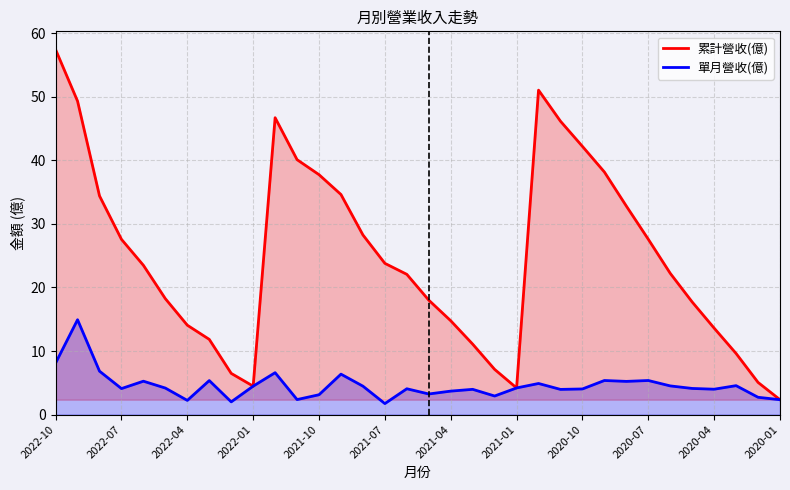

What is the average value of the 累計營收(億) series?

24.8